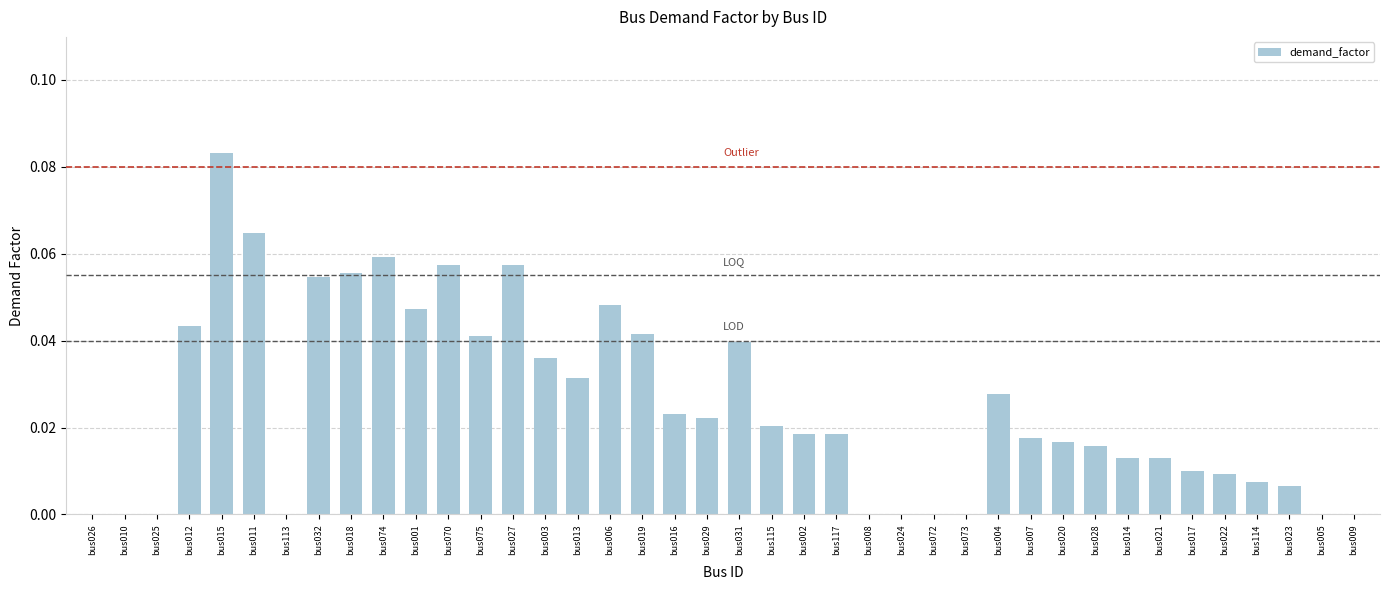

Between bus115 and bus070, which is larger?

bus070